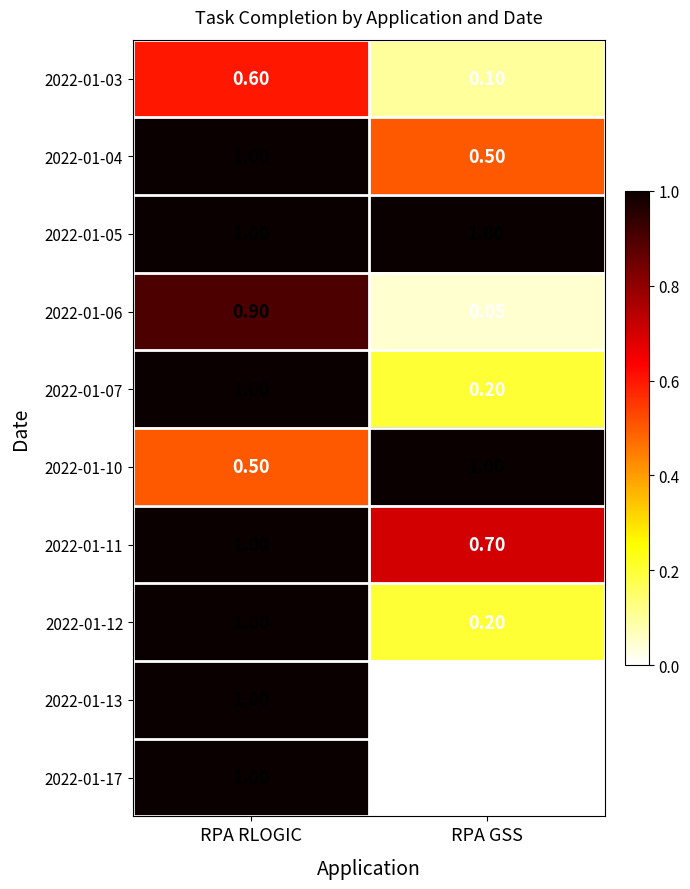

Rank the categories by 2022-01-07 value from highest to lowest.

RPA RLOGIC, RPA GSS